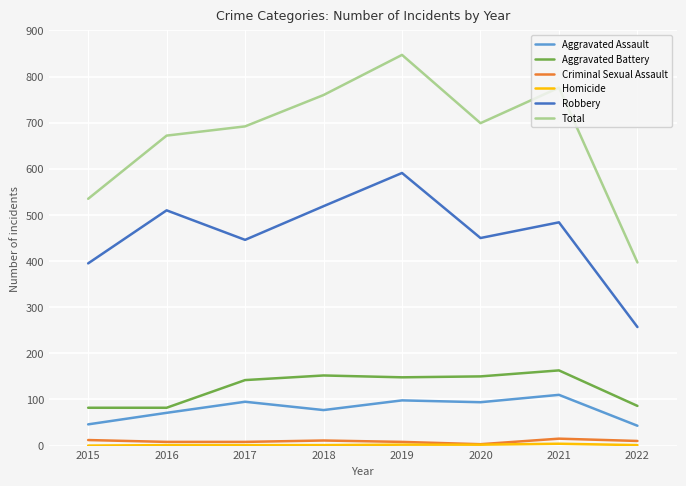

In Aggravated Assault, how many points are lower than both neighbors (excluding endpoints)?

2